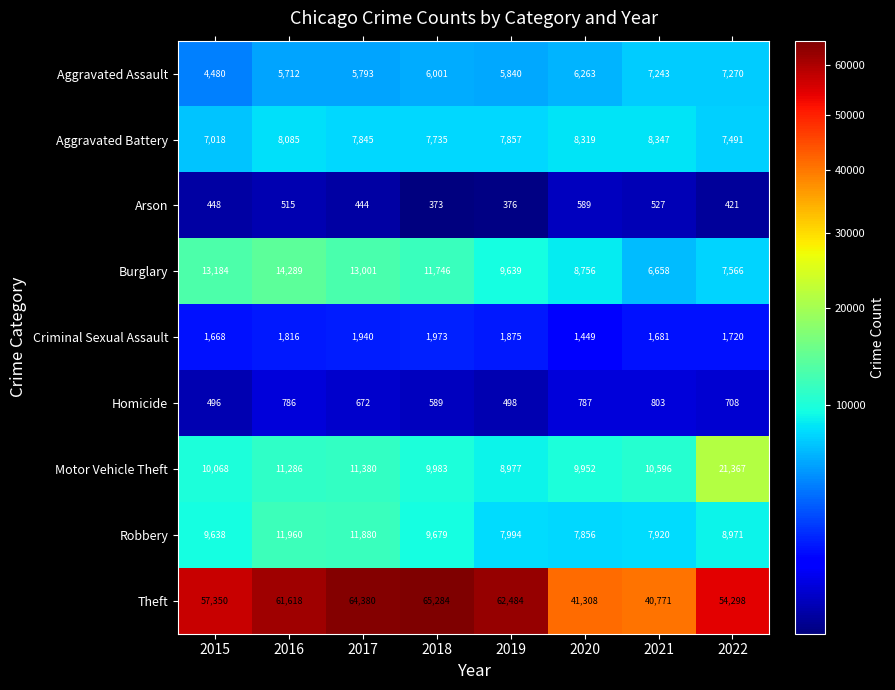

Rank the series at 2020 from lowest to highest value.

Arson, Homicide, Criminal Sexual Assault, Aggravated Assault, Robbery, Aggravated Battery, Burglary, Motor Vehicle Theft, Theft